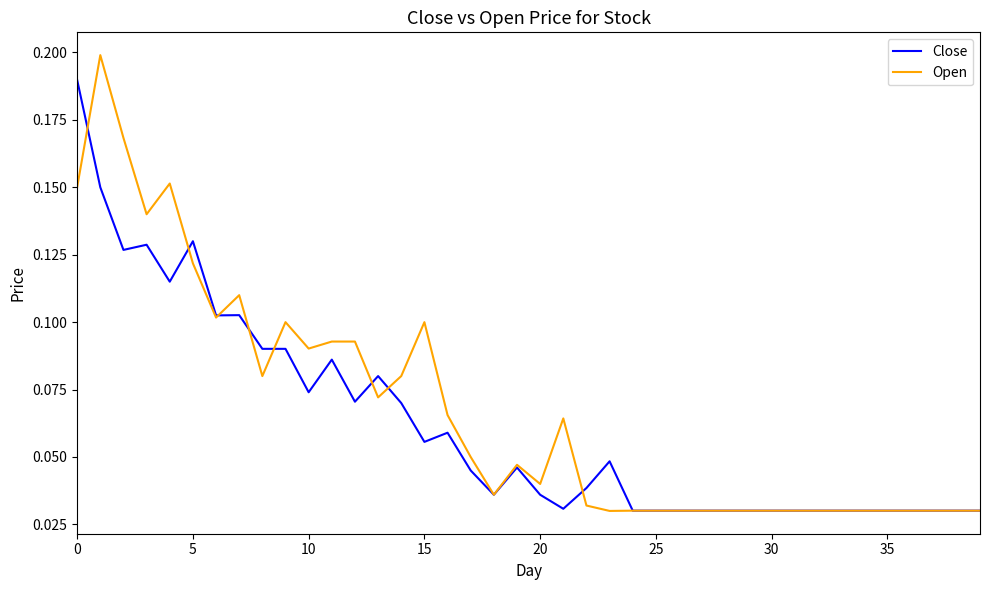

At how many categories does at least one series exceed 0?

40